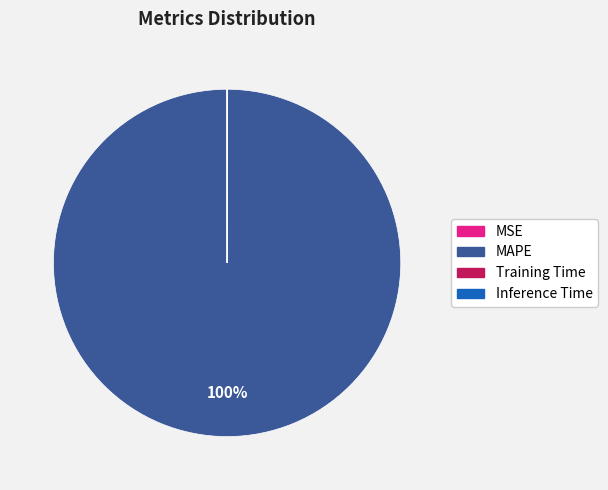

Which category has the biggest portion of the pie?

MAPE